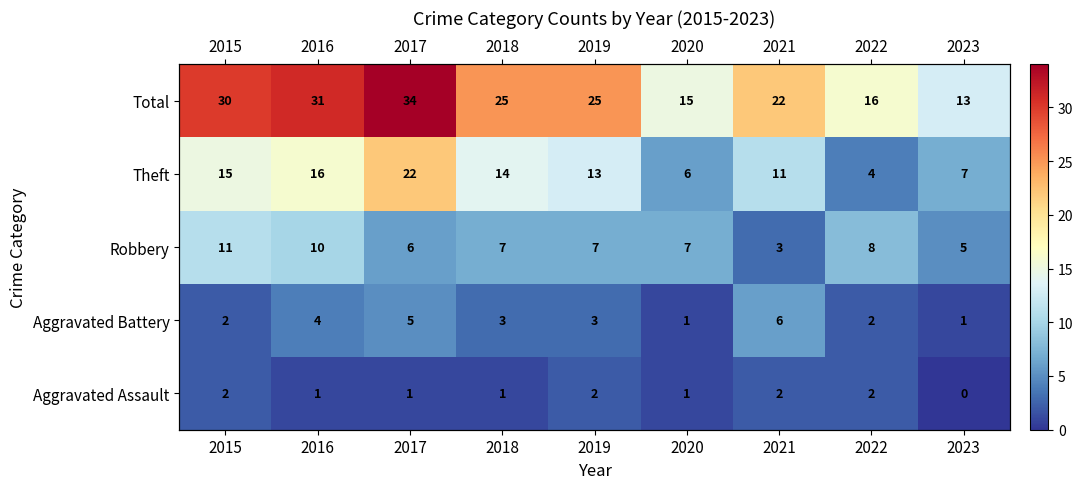

The value of Aggravated Assault at 2017 is 1. True or false?

True